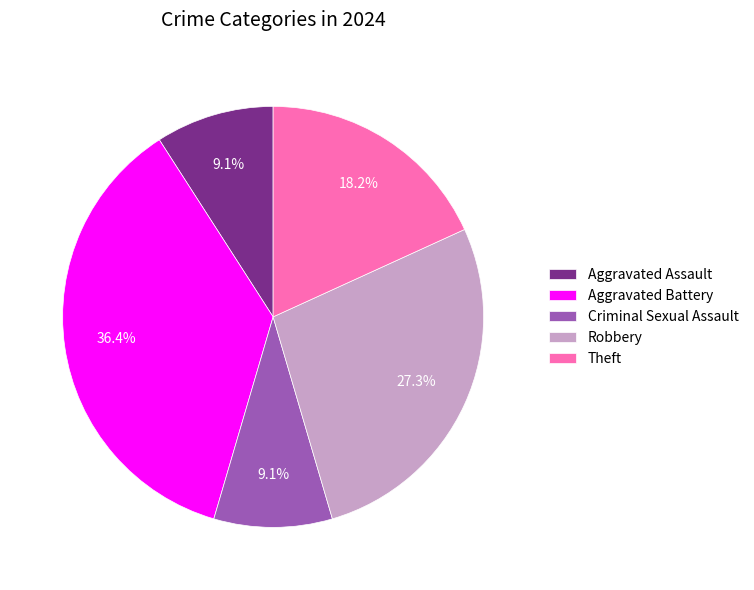

Do Robbery and Criminal Sexual Assault together represent more than half of the pie?

No